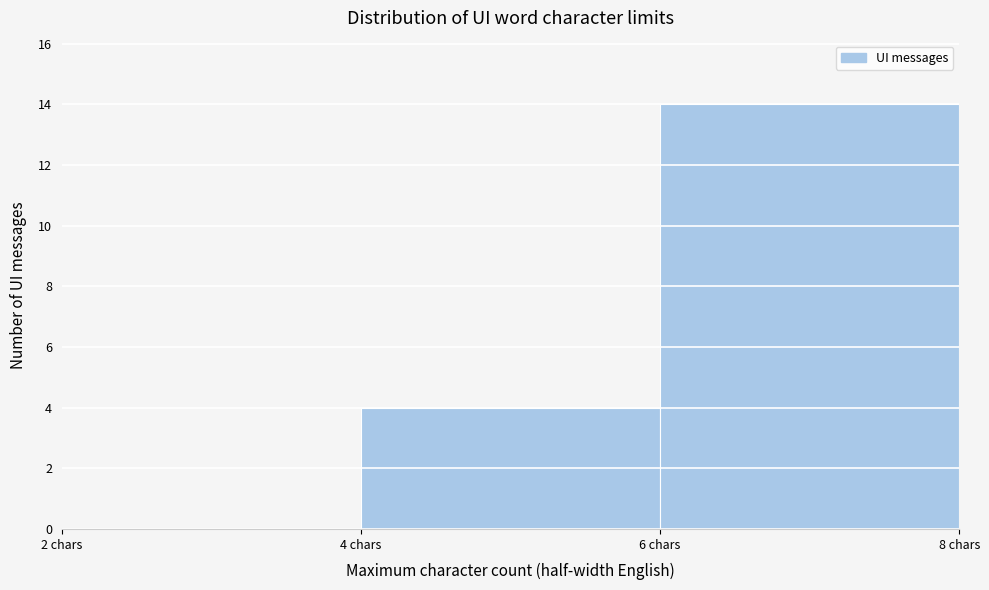

How tall is the bar that spans 4 to 6 on the x-axis? The values are not printed on the chart, so give them approximately, as read against the axis.

4